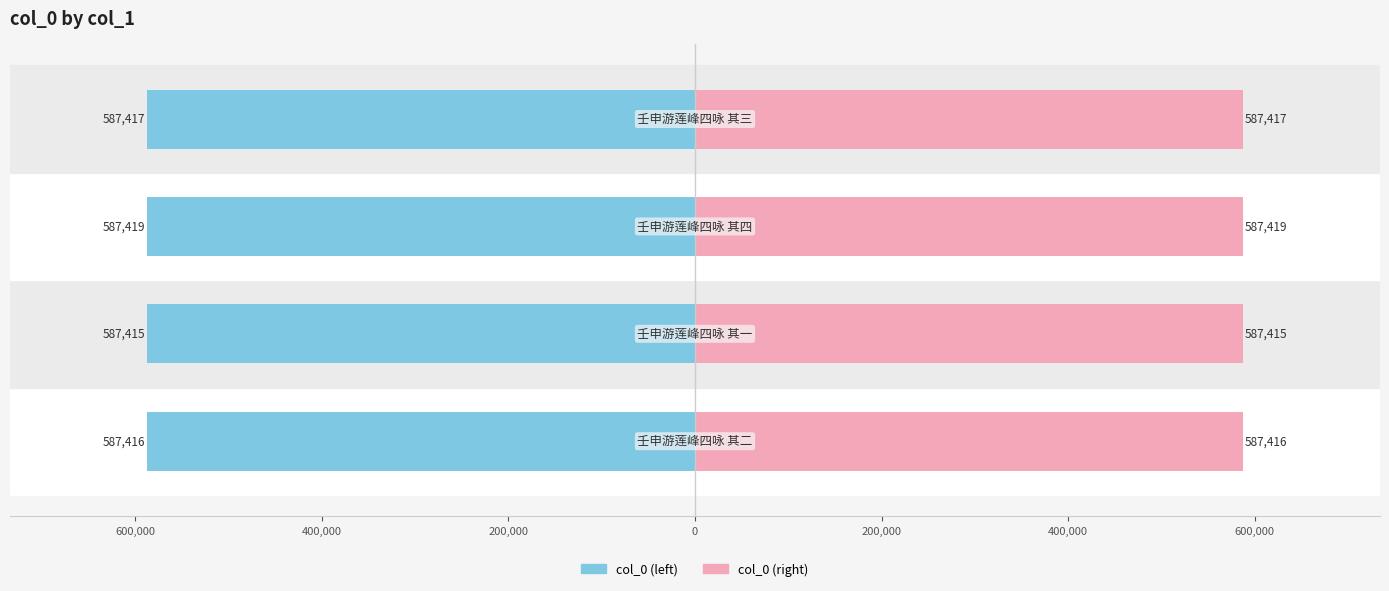

How many bars are there in total?

8